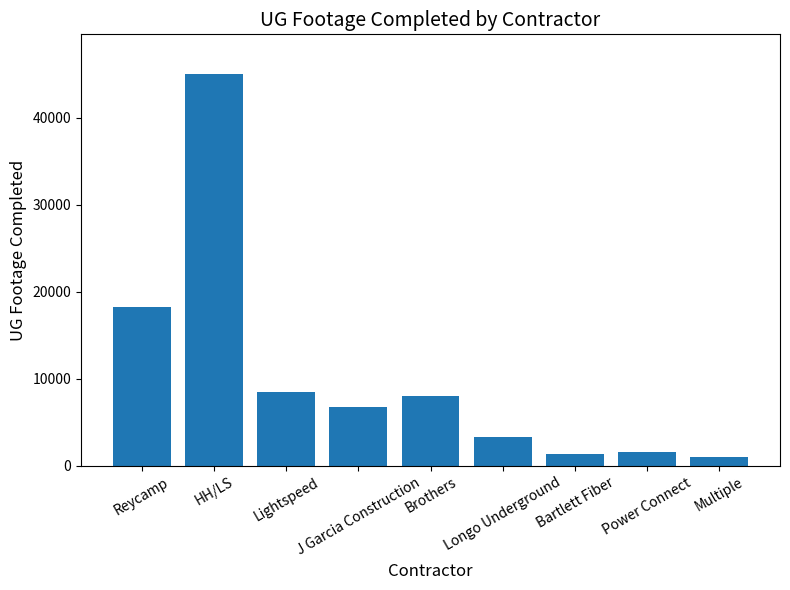

At which label is the value closest to 23052?

Reycamp